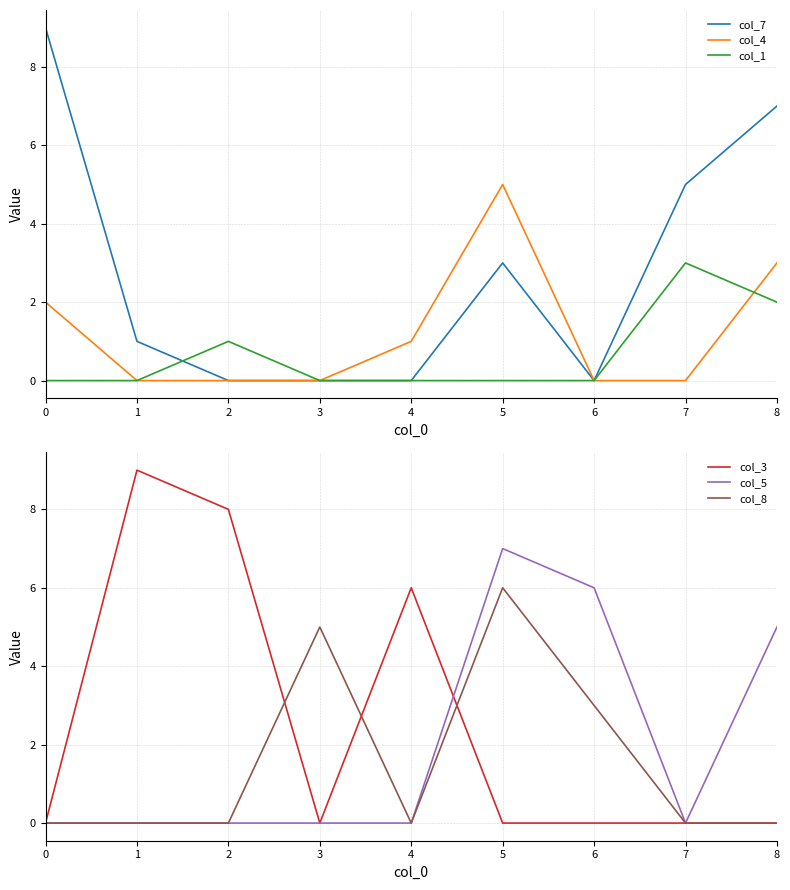

What is the value of the col_5 point at the 9th from the left?

5